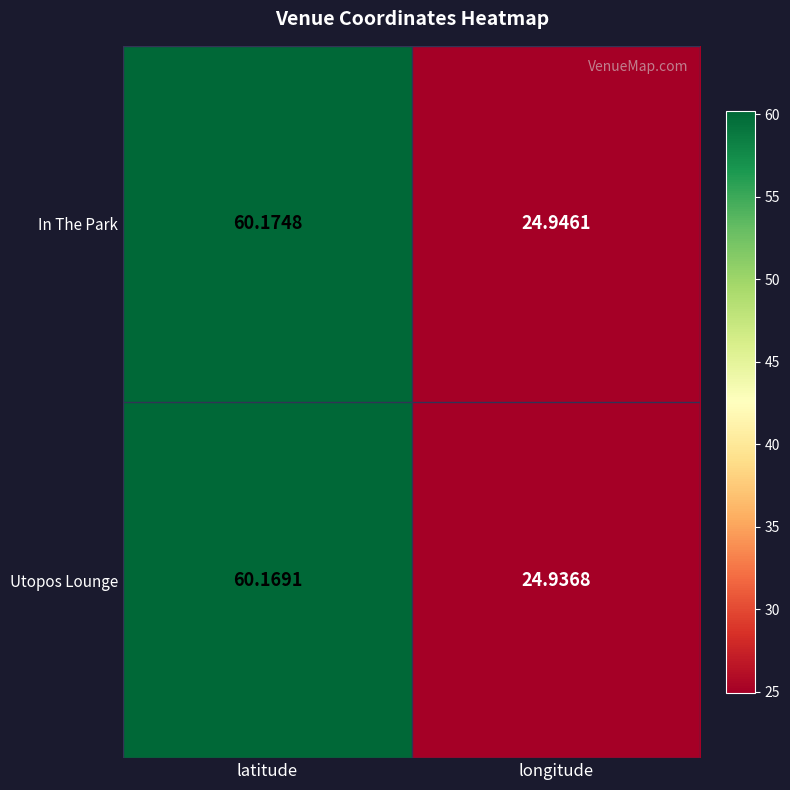

Rank the series by their maximum value, from lowest to highest.

Utopos Lounge, In The Park